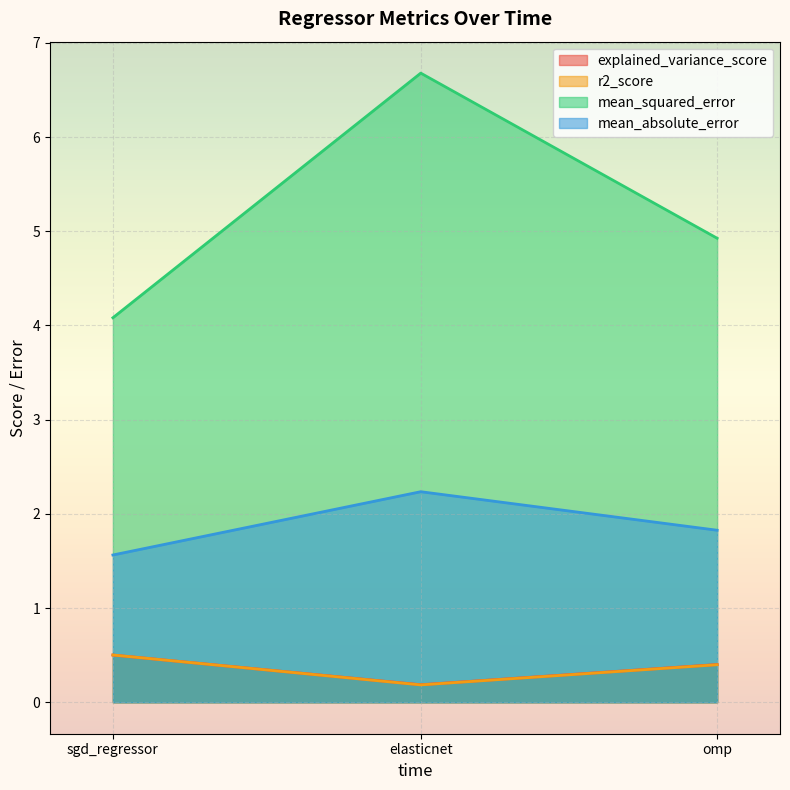

Which series has the largest range (max minus min)?

mean_squared_error